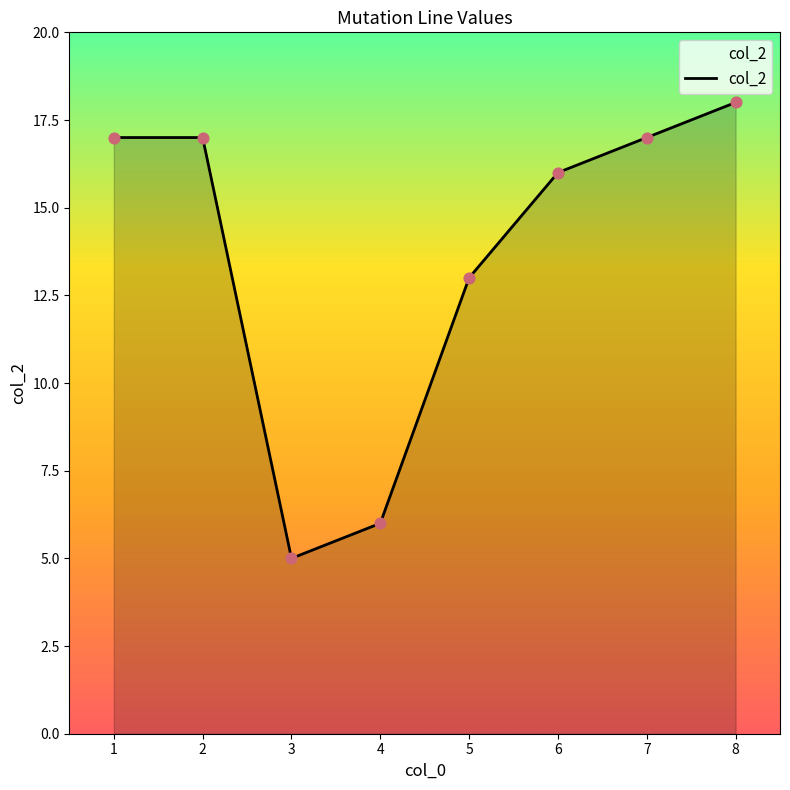

Approximately how many times larger is the value at 4 compared to 3?

1.2